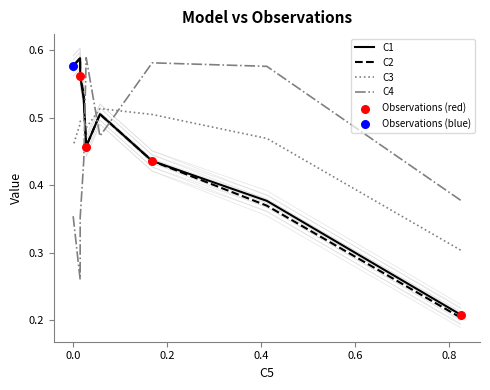

Which series has the largest total across all categories?

C3